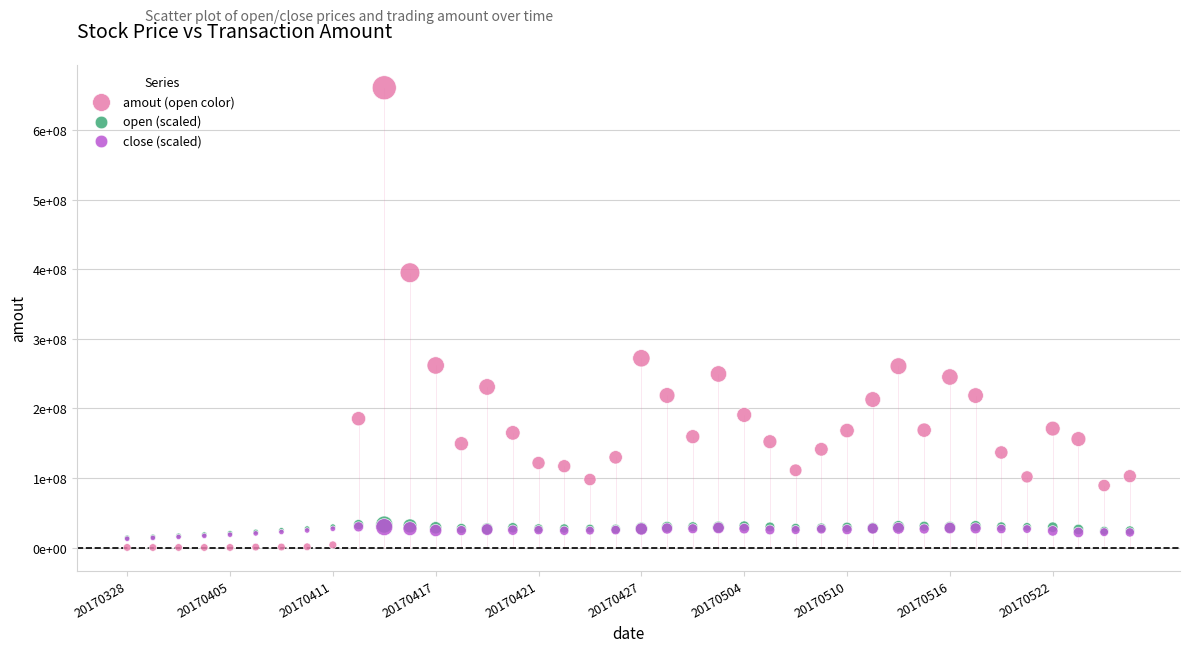

What are all the series names shown in the legend?

amout (open color), open (scaled), close (scaled)